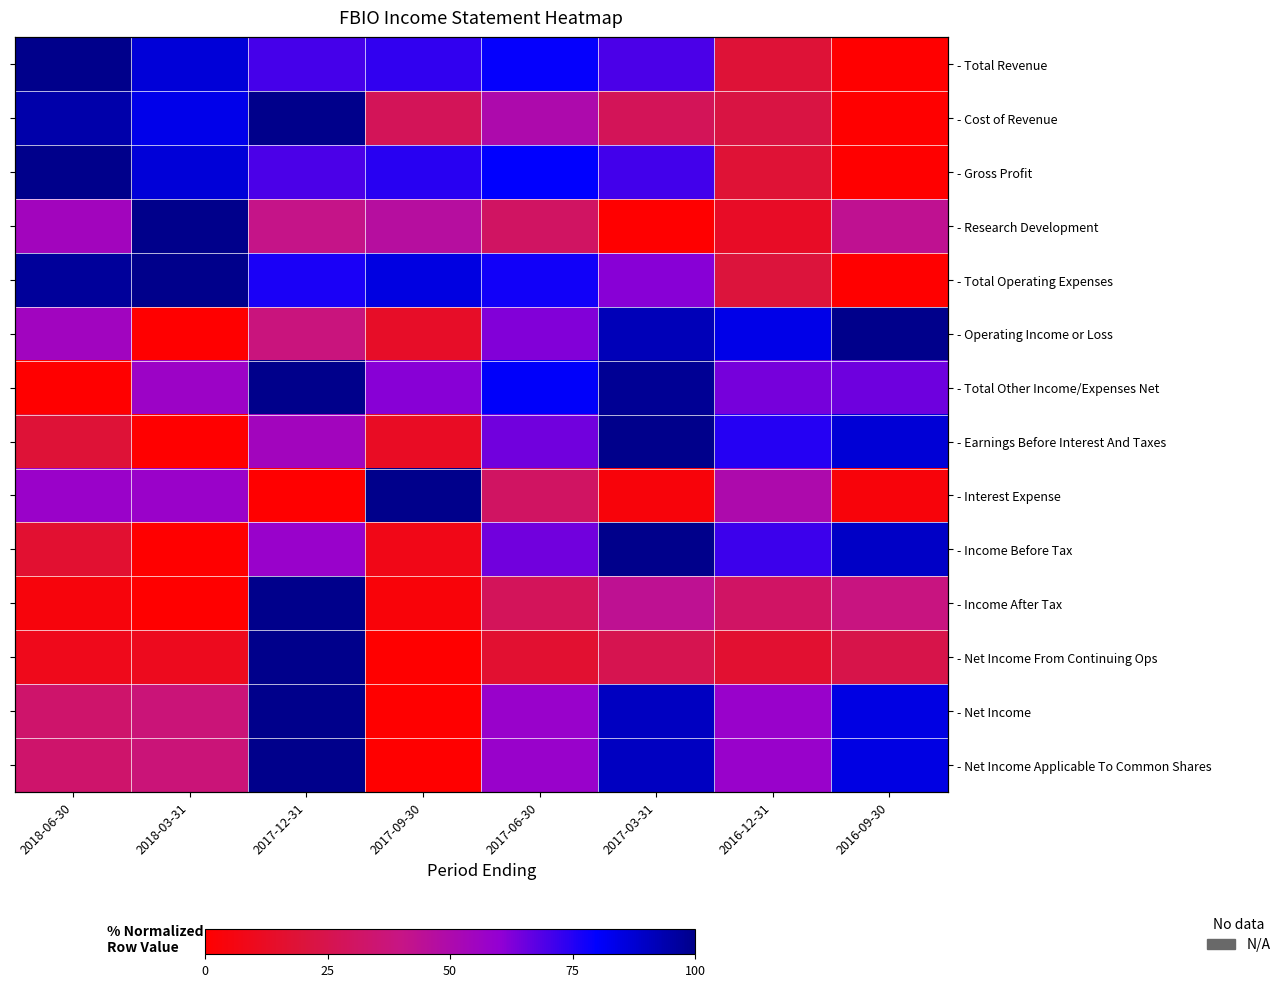

The value of - Interest Expense at 2017-09-30 is 22.6. True or false?

False